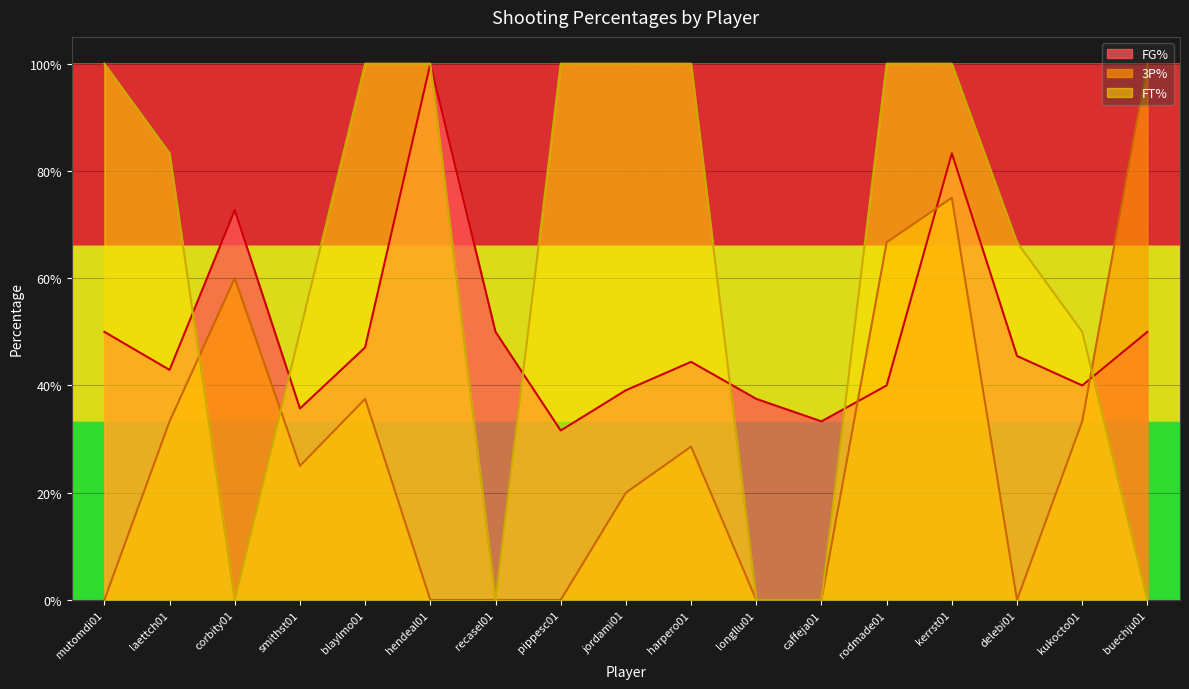

The value of 3P% at longllu01 is -0.3. True or false?

False